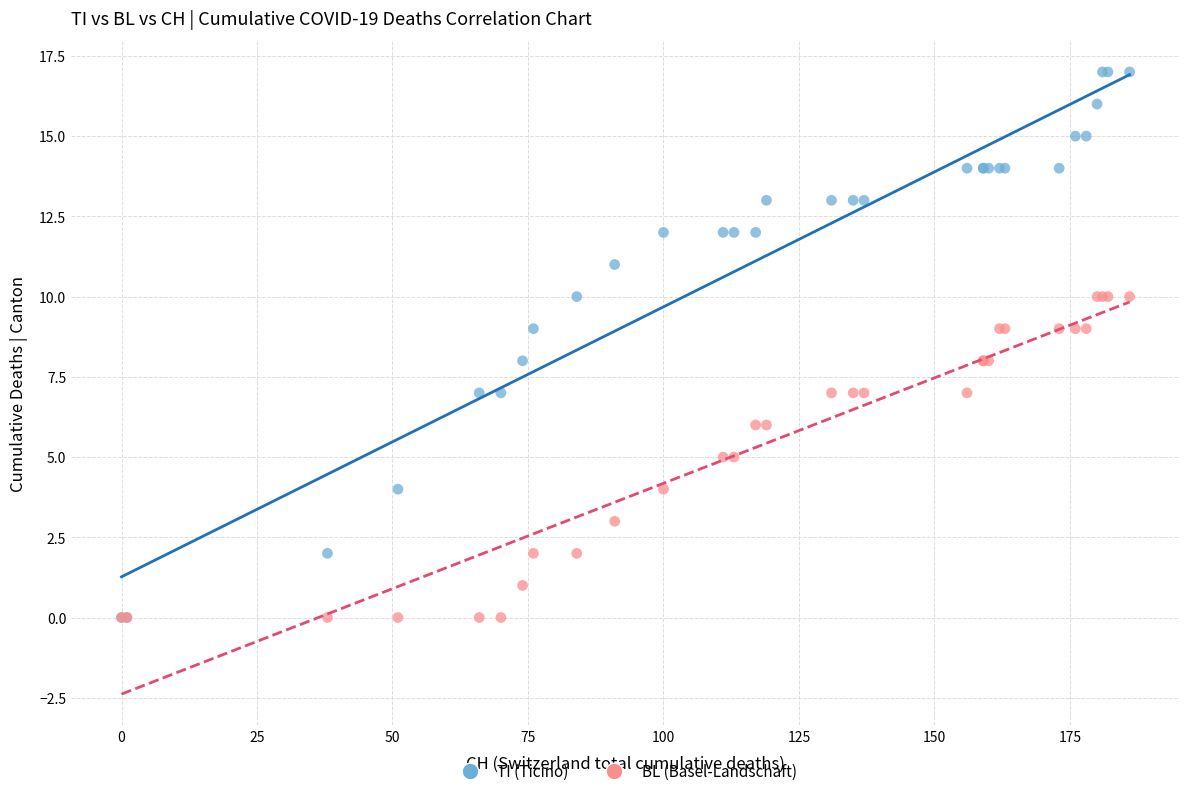

What are all the series names shown in the legend?

TI (Ticino), BL (Basel-Landschaft)